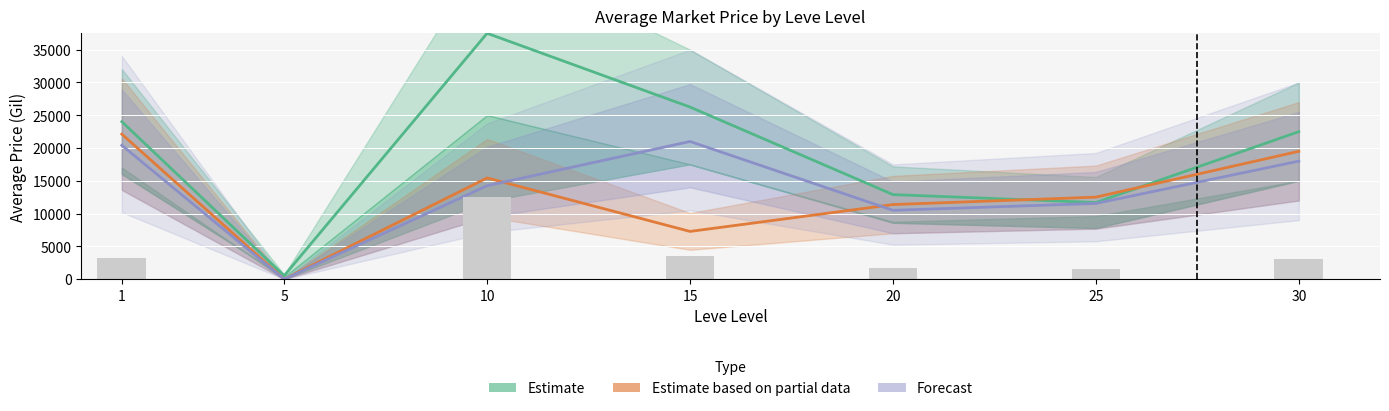

The value of Forecast at 10 is 19733.0. True or false?

False